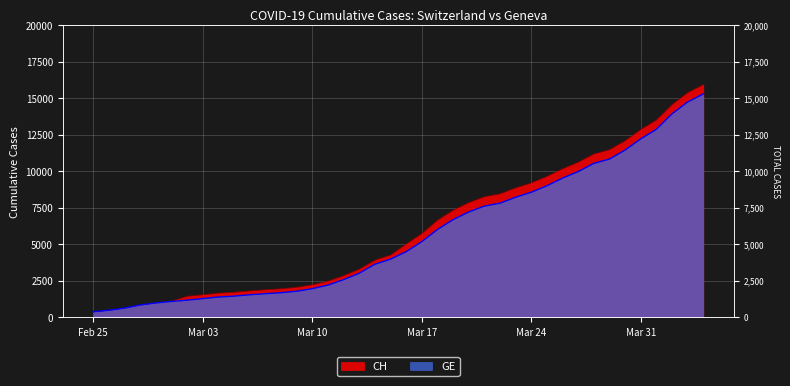

Is the value of GE at 2020-03-17 greater than the value of CH at 2020-03-18?

No